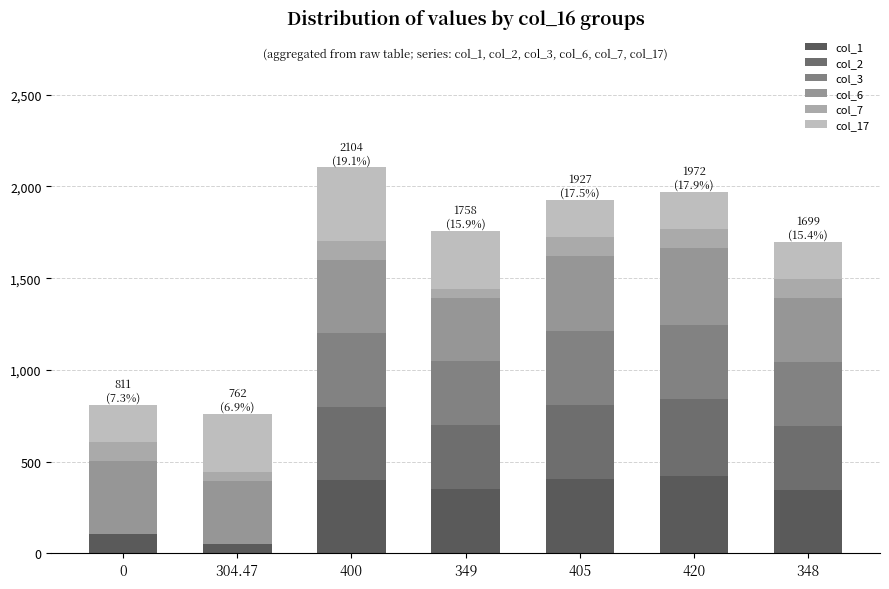

How many categories are shown in the chart?

7